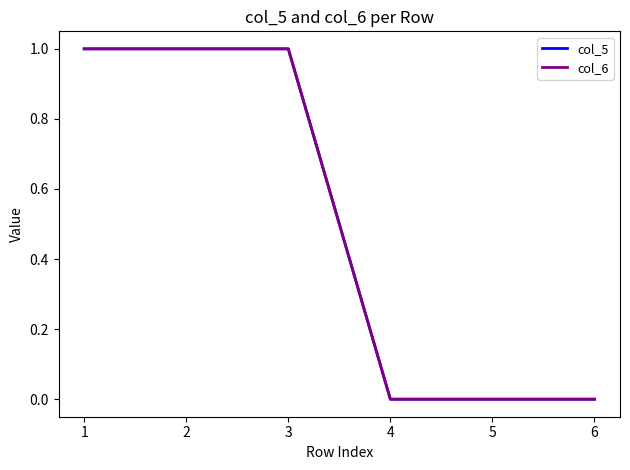

Does the chart have visible grid lines?

No